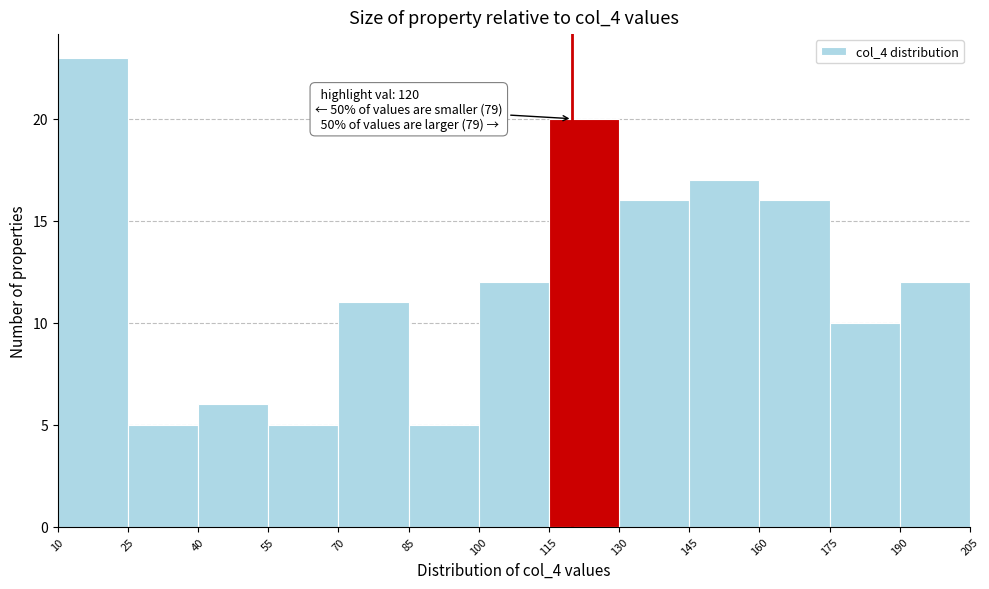

Over which range of the x-axis is the bar tallest?

10 to 25